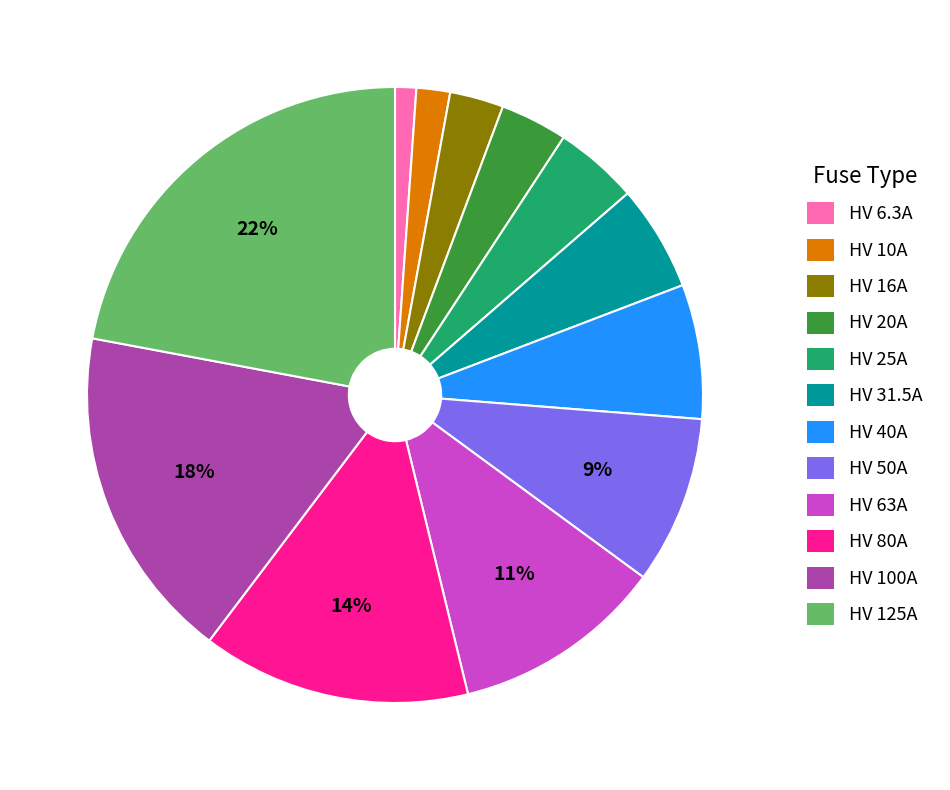

Is it true that HV 20A is 4% of the pie?

True